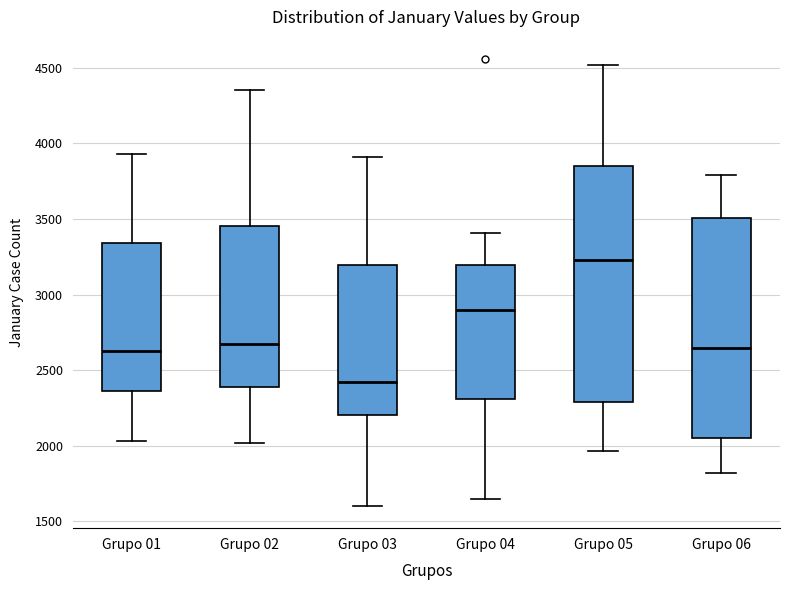

Reading left to right, read every box against the y-axis: the position of its median line, the range the box covers, and the ends of its whiskers. The values are not printed on the chart, so give them approximately, as read against the axis.

Grupo 01: median 2650, box 2350 to 3350, whiskers 2050 to 3950
Grupo 02: median 2650, box 2400 to 3450, whiskers 2000 to 4350
Grupo 03: median 2400, box 2200 to 3200, whiskers 1600 to 3900
Grupo 04: median 2900, box 2300 to 3200, whiskers 1650 to 3400
Grupo 05: median 3250, box 2300 to 3850, whiskers 1950 to 4500
Grupo 06: median 2650, box 2050 to 3500, whiskers 1800 to 3800